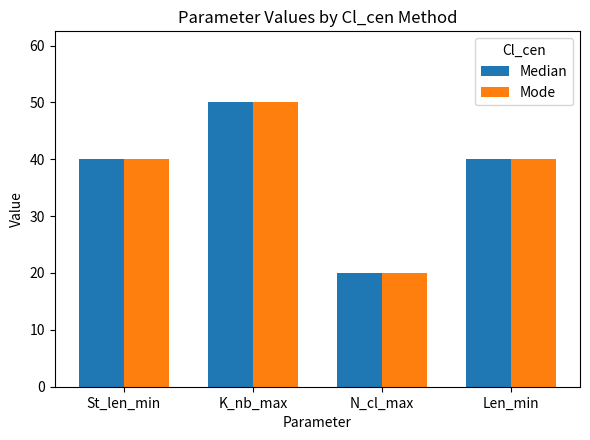

What is the difference between the maximum and second lowest values in the Median series?

10